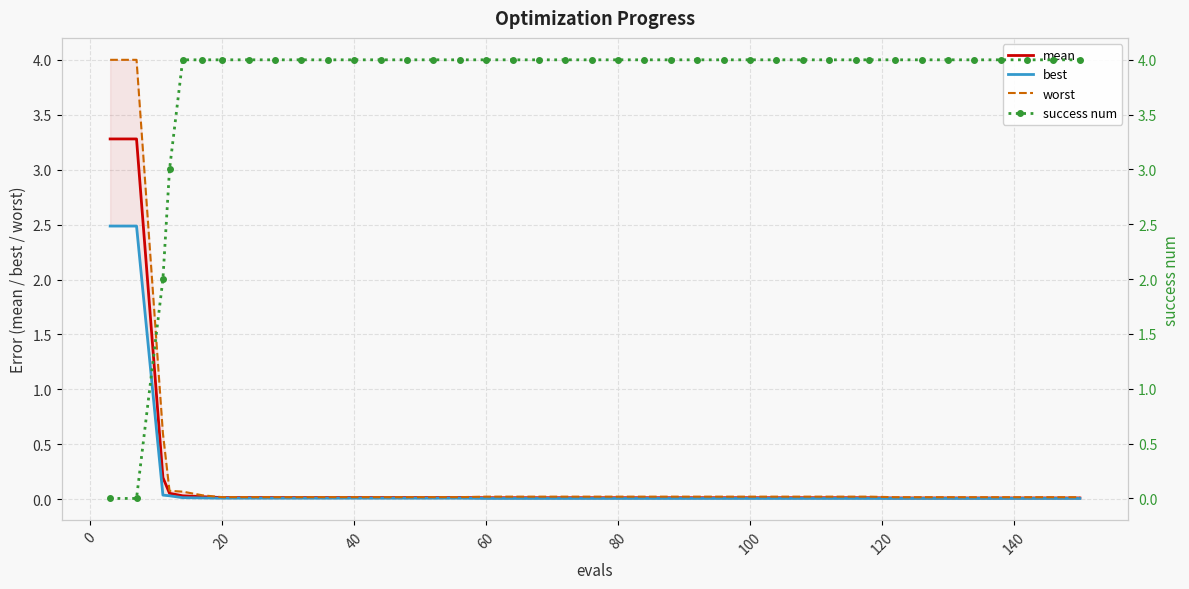

True or false: worst and best cross at least once.

False